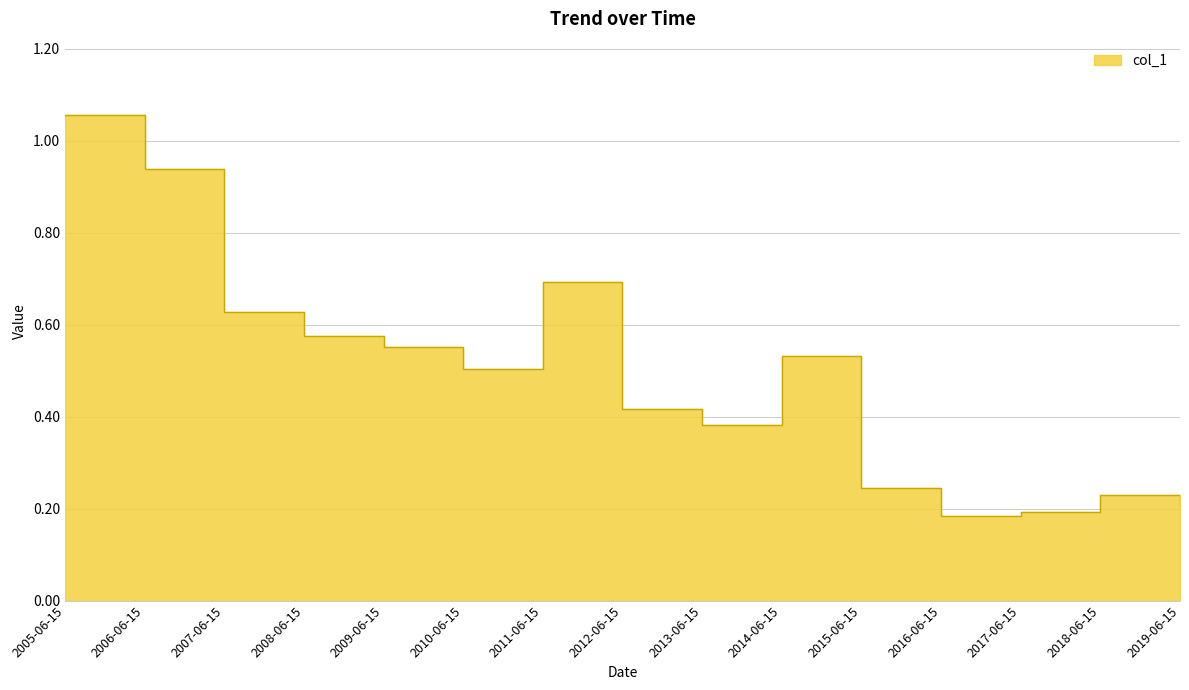

How many interior local peaks (higher than both neighbors) does the data have?

3